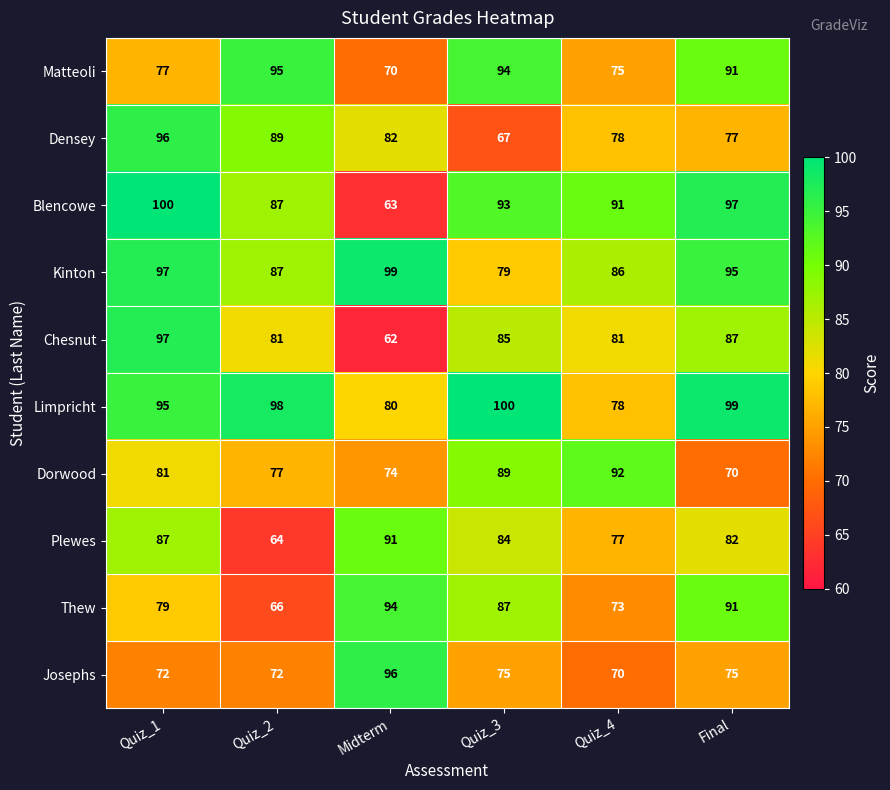

What is the difference between the highest and lowest values at Quiz_3?

33